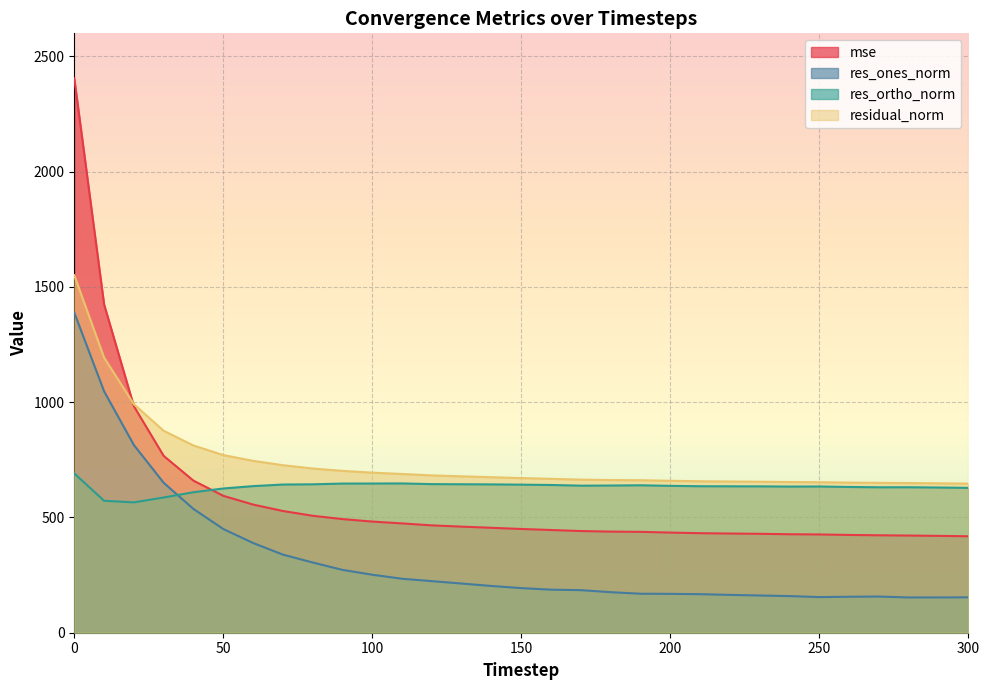

What is the minimum value for mse?

418.4